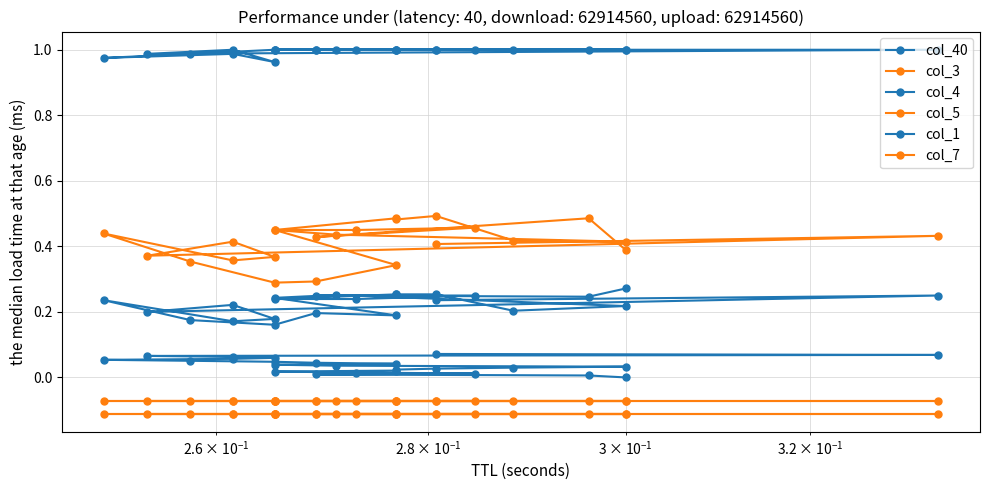

Does the chart have visible grid lines?

Yes